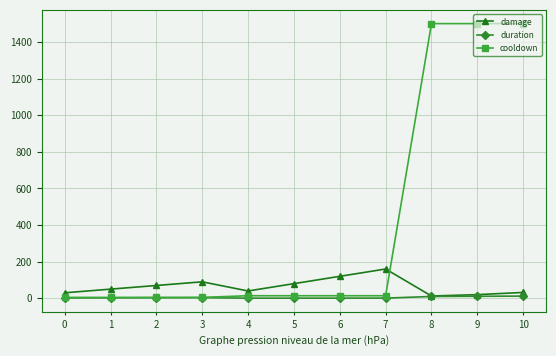

Which series changed the most between 1 and 10?

cooldown